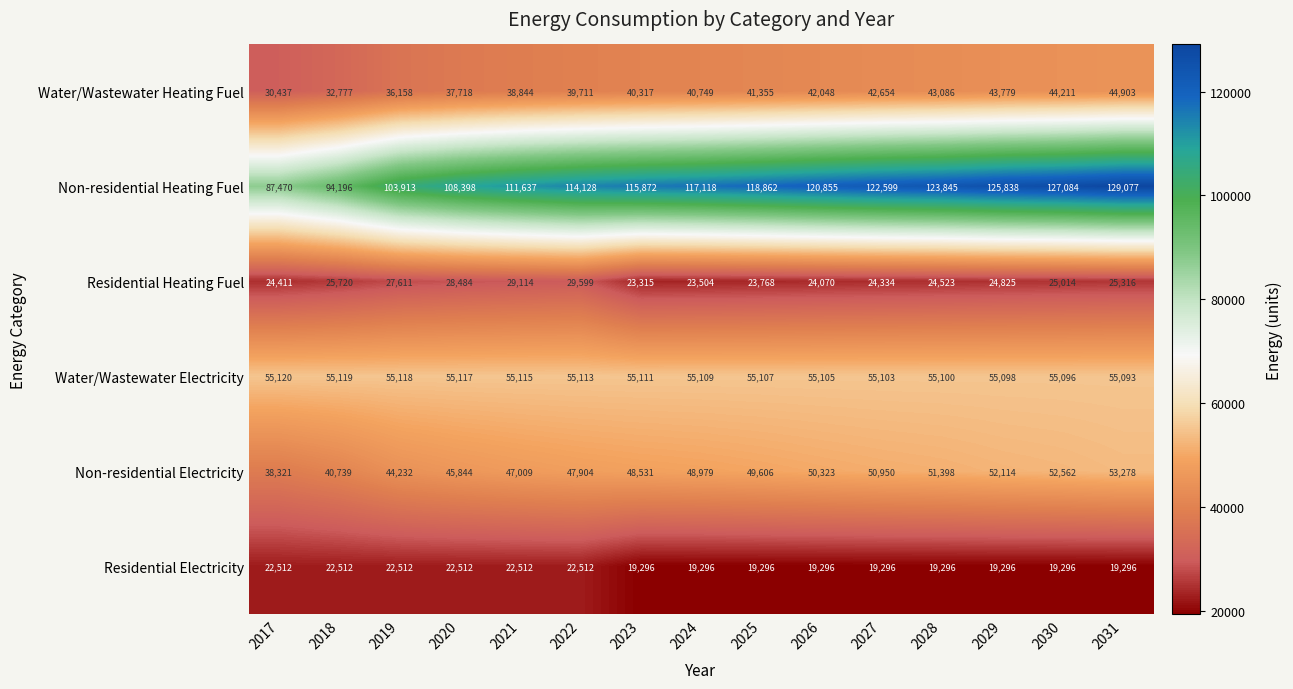

Count the number of data series in this chart.

6